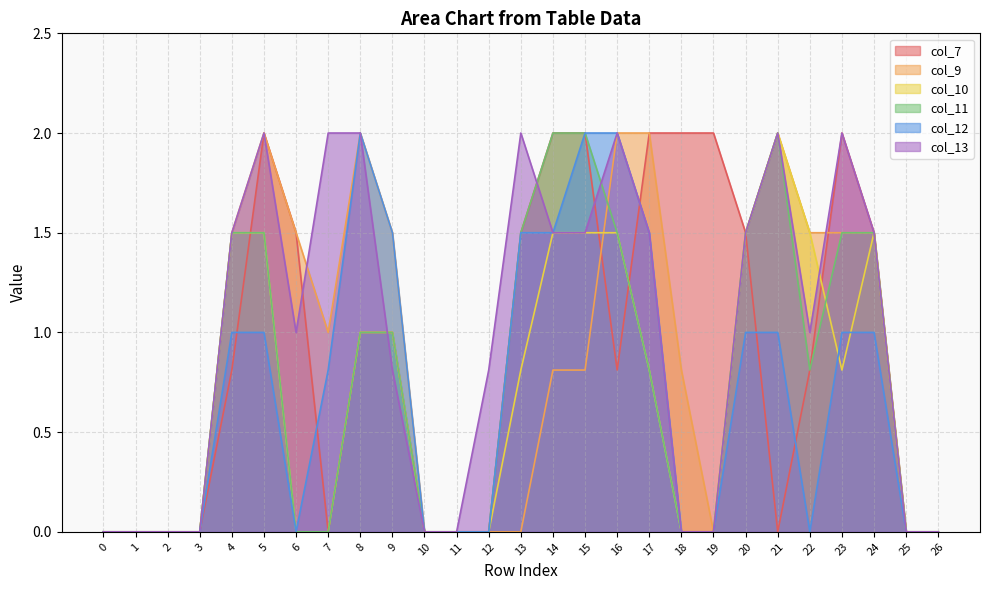

The col_10 series shows 0.4 at 17. True or false?

False